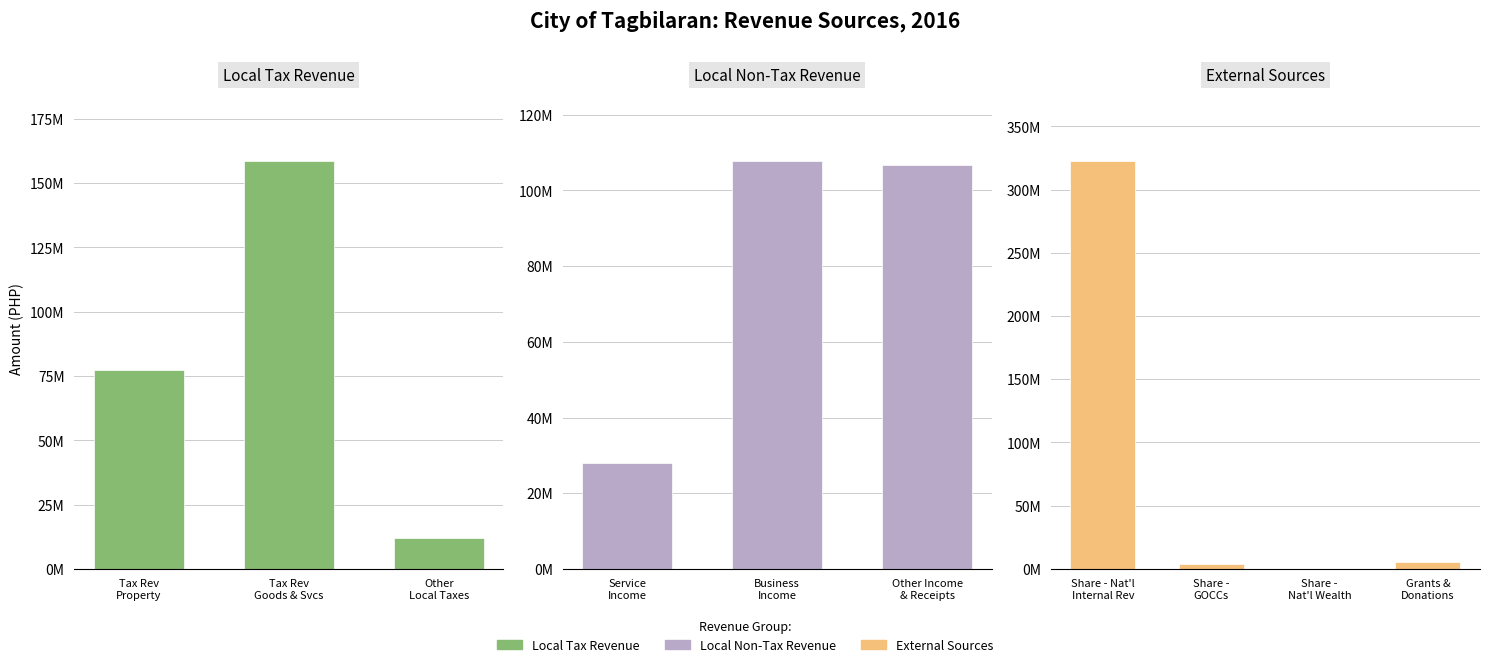

The chart shows a value of 322205235.0 at 6. True or false?

True